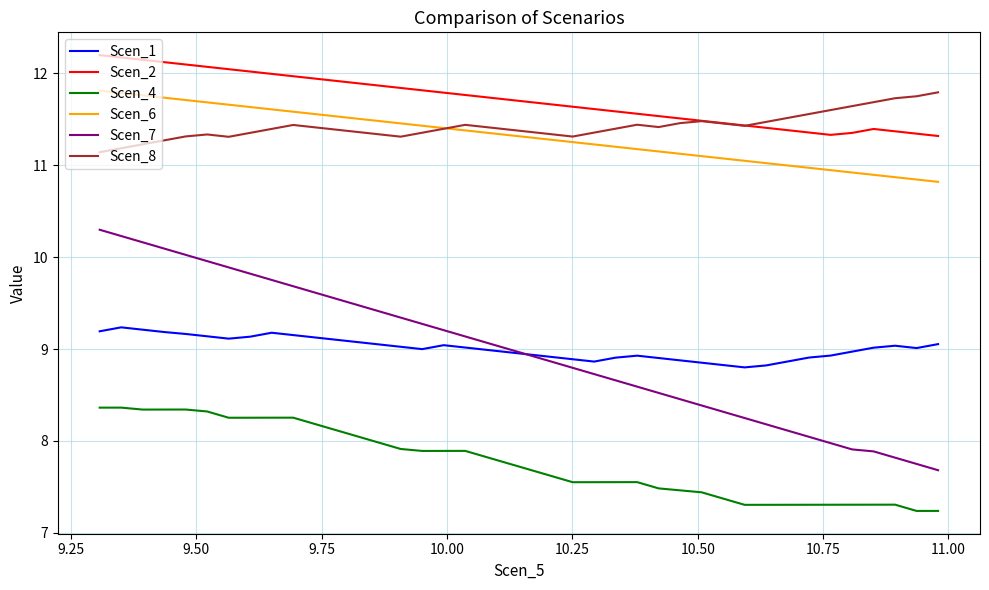

Which series has the widest spread of values?

Scen_7